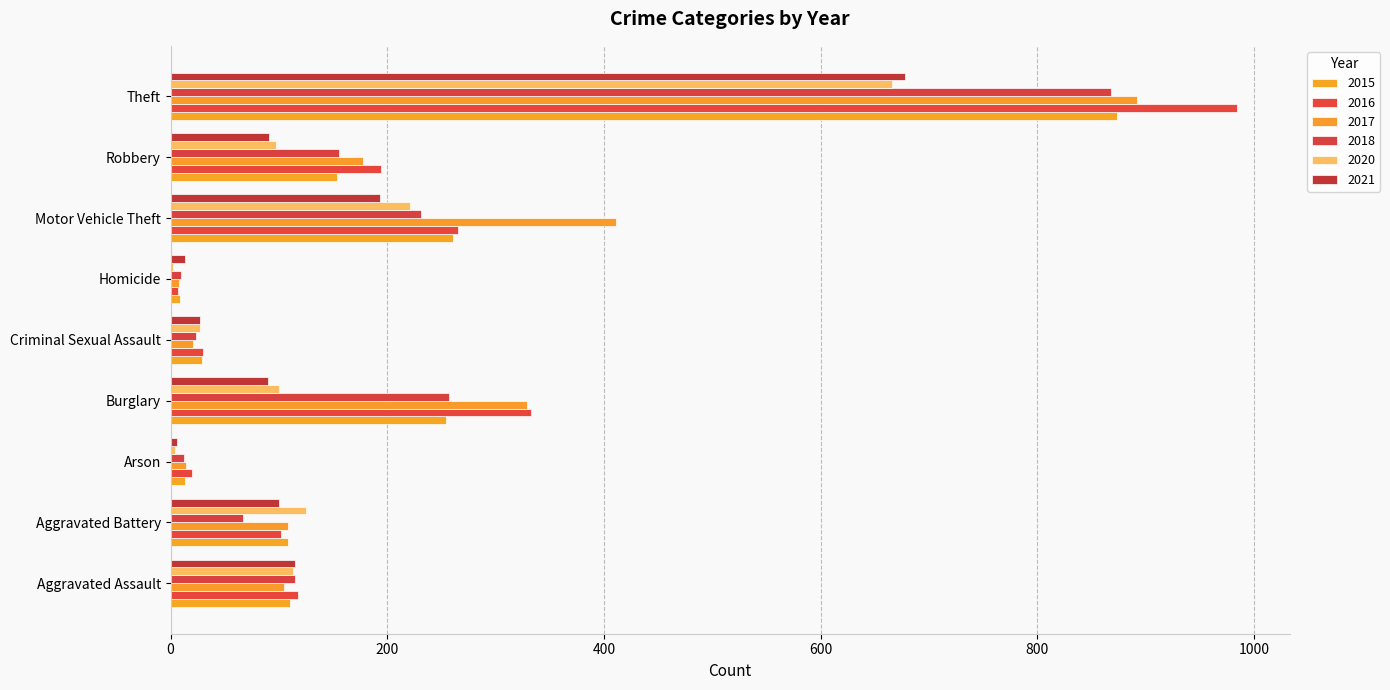

At which label does 2021 reach its minimum?

Arson